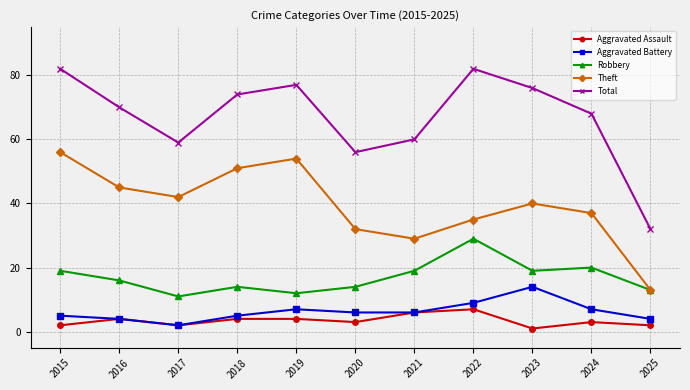

True or false: Robbery and Aggravated Battery cross at least once.

False